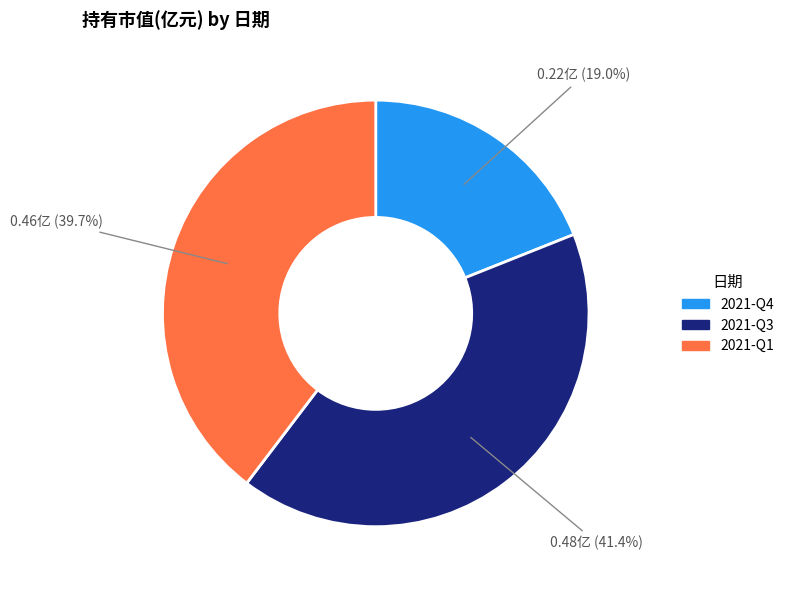

Rank the categories by value from lowest to highest.

2021-Q4, 2021-Q1, 2021-Q3